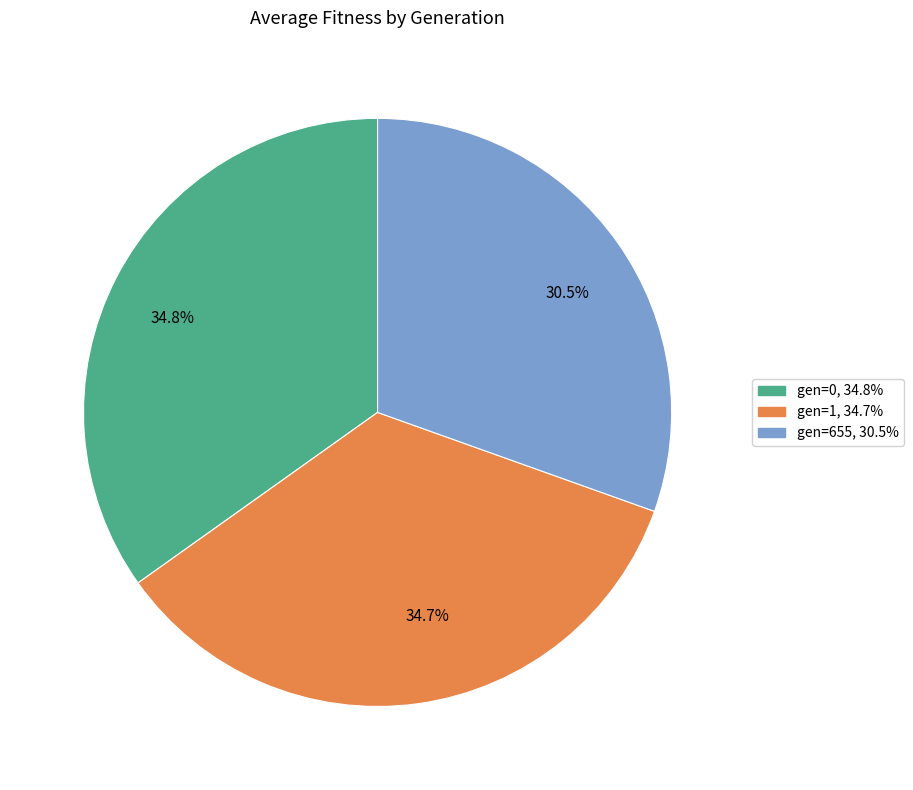

What is the smallest slice in the pie chart?

30.5%